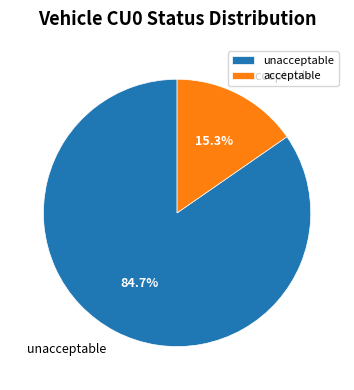

What percentage is NOT represented by unacceptable?

15.3%